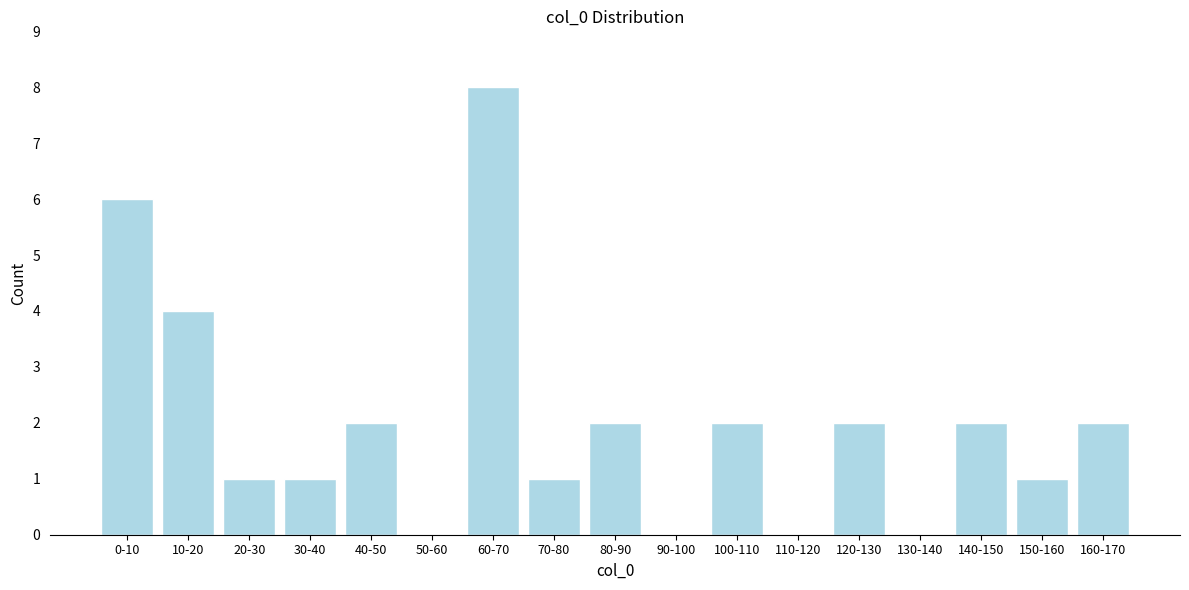

Reading left to right, list all the values displayed in this chart.

0-10=6	10-20=4	20-30=1	30-40=1	40-50=2	50-60=0	60-70=8	70-80=1	80-90=2	90-100=0	100-110=2	110-120=0	120-130=2	130-140=0	140-150=2	150-160=1	160-170=2